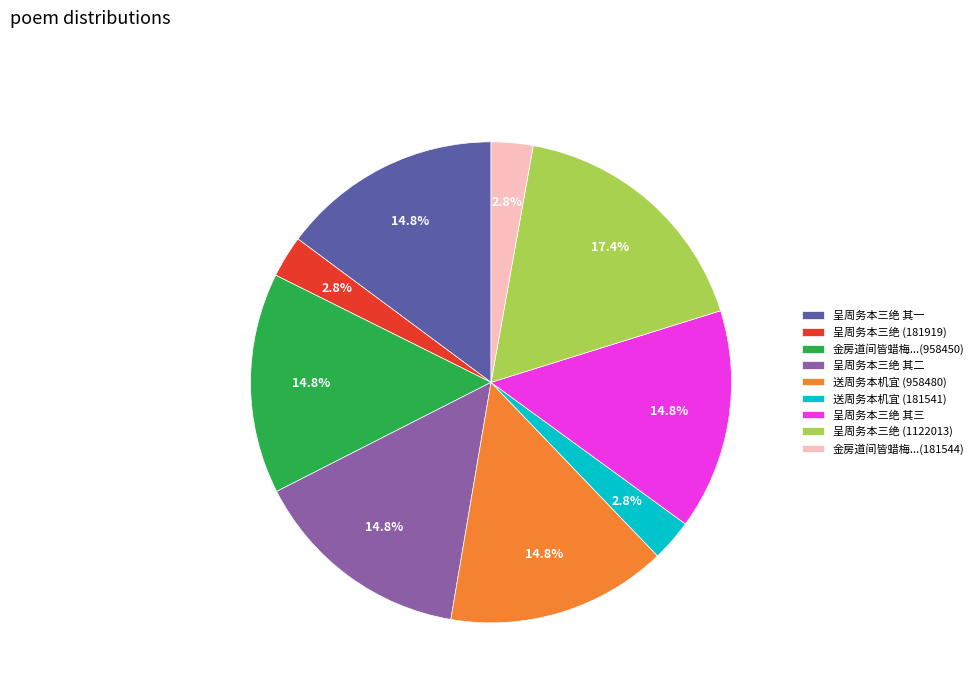

Does 呈周务本三绝 其三 represent more than half of the total?

No